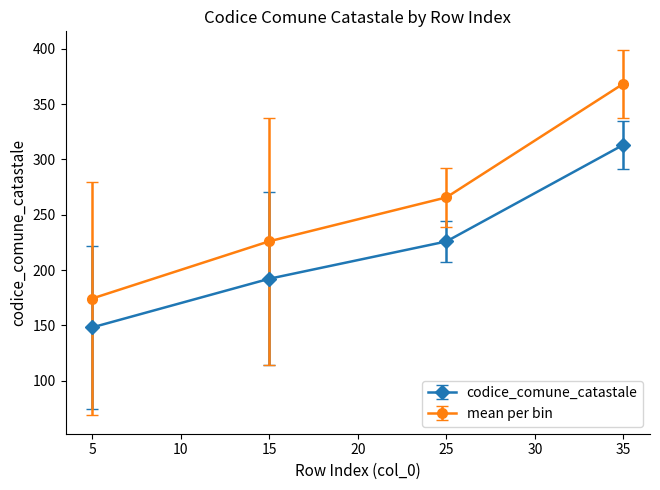

Reading left to right, transcribe all the data shown in this chart.

codice_comune_catastale: 5=148.1	15=192.1	25=225.8	35=313.3
mean per bin: 5=174.2	15=226.0	25=265.7	35=368.6